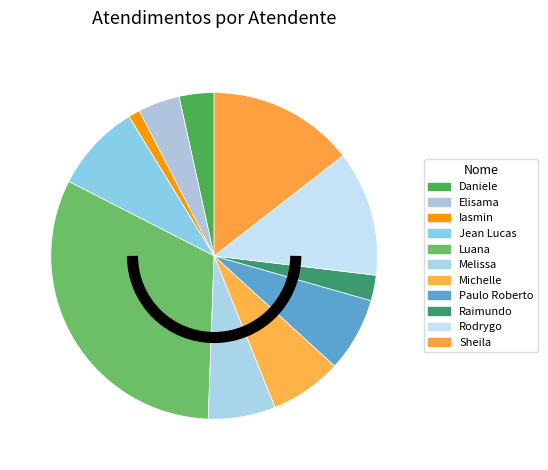

What is the smallest slice in the pie chart?

Iasmin